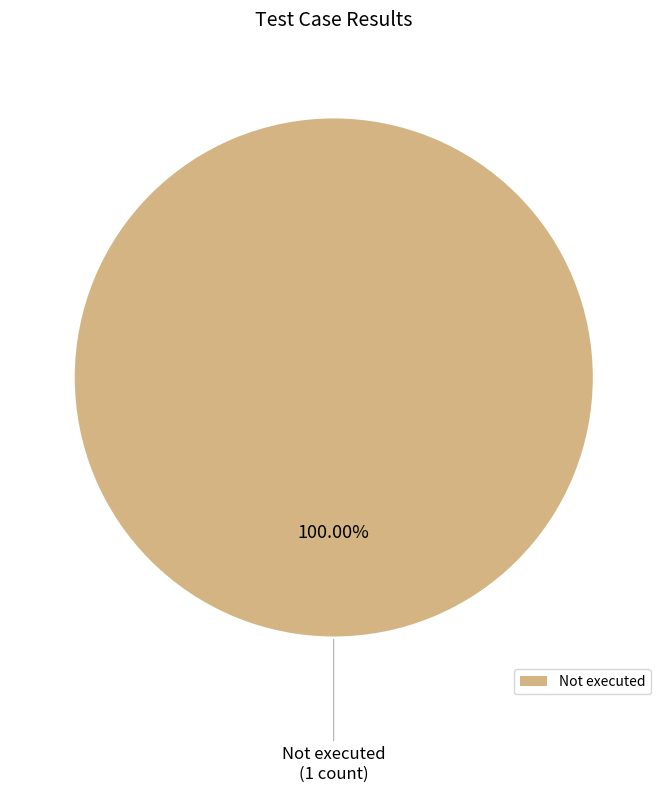

Is Not executed the majority of the pie?

Yes